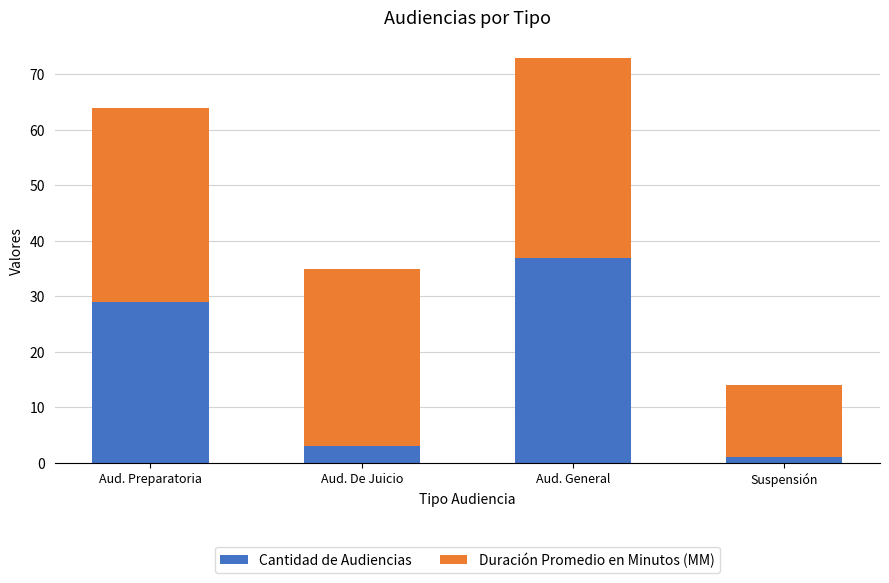

True or false: Cantidad de Audiencias has a value of 3 at Aud. De Juicio.

True